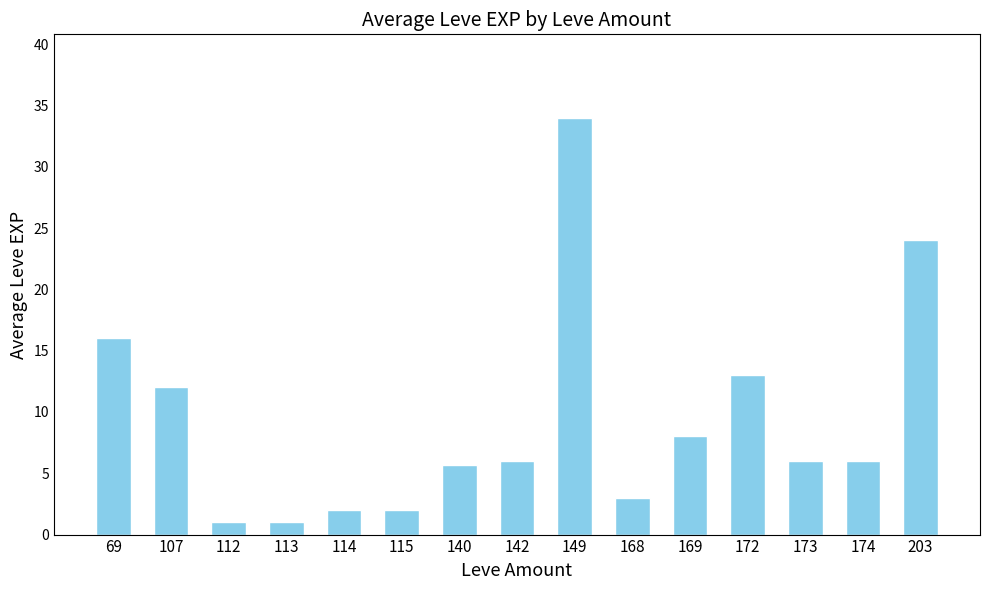

Where is the data nearest to the value 17?

69